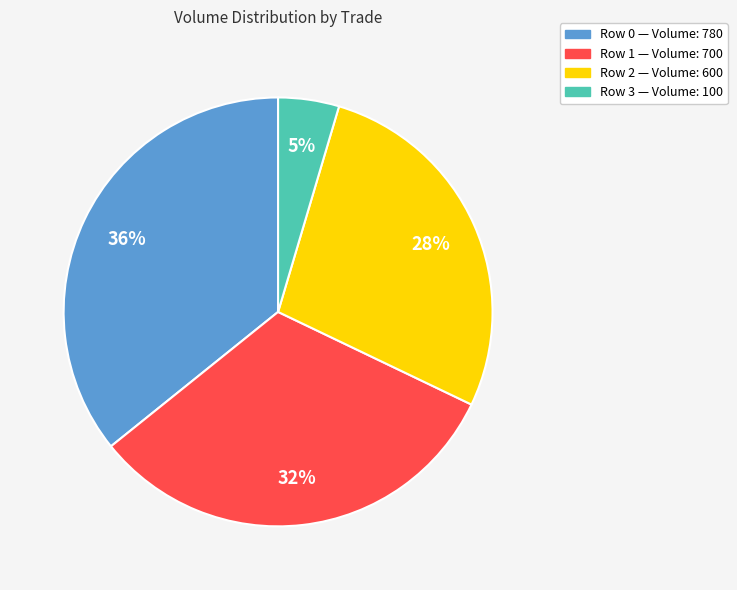

To the nearest percent, what is the average slice percentage?

25%